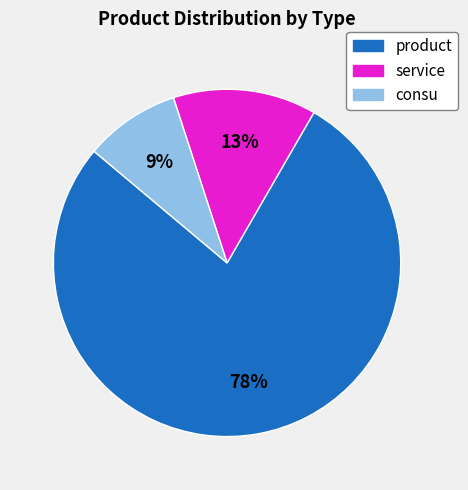

True or false: product accounts for 68% of the total.

False